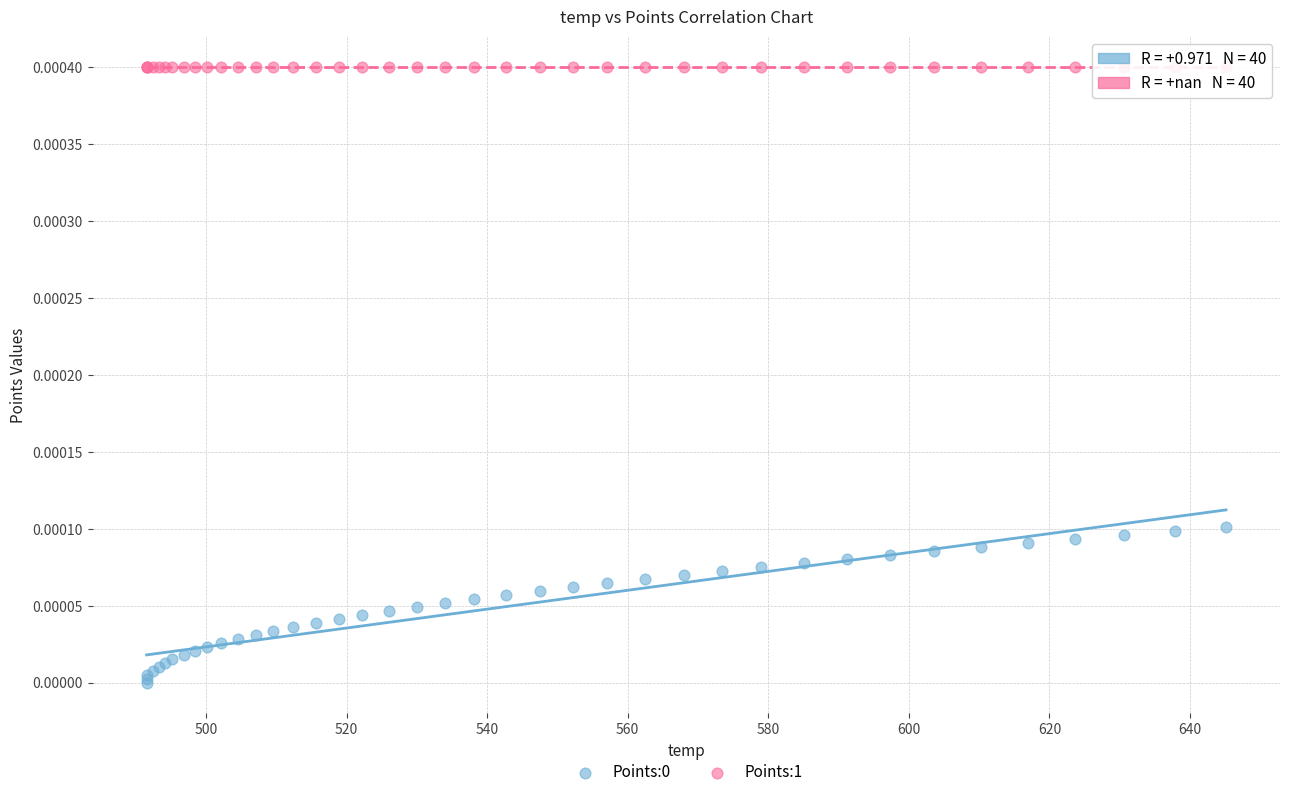

Which series reaches the maximum Y coordinate?

Points:1